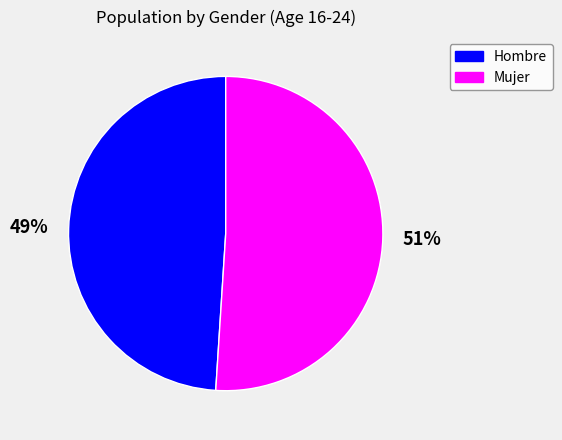

Rank the categories by value from lowest to highest.

Hombre, Mujer